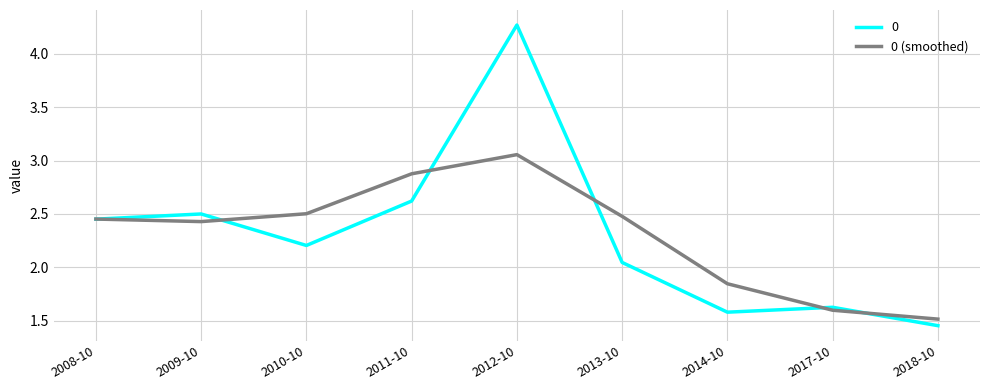

Is it true that 0 equals 2.5 at 2009-10?

True